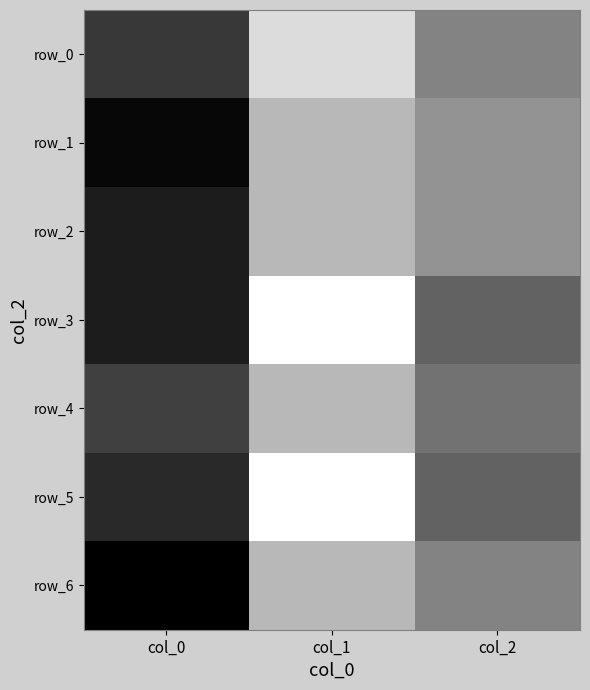

Rank the series at col_0 from lowest to highest value.

row_4, row_0, row_5, row_2, row_3, row_1, row_6